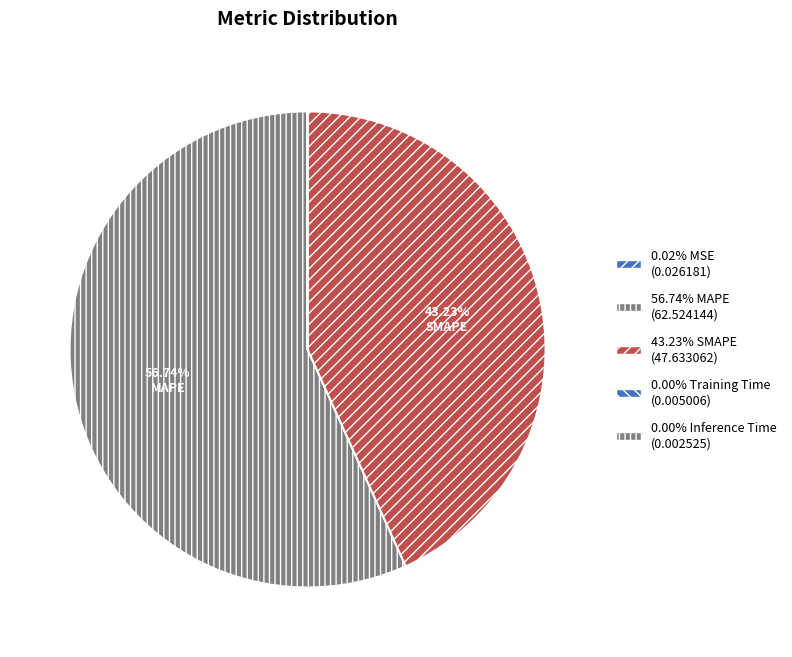

Which slice represents more than half of the pie?

MAPE